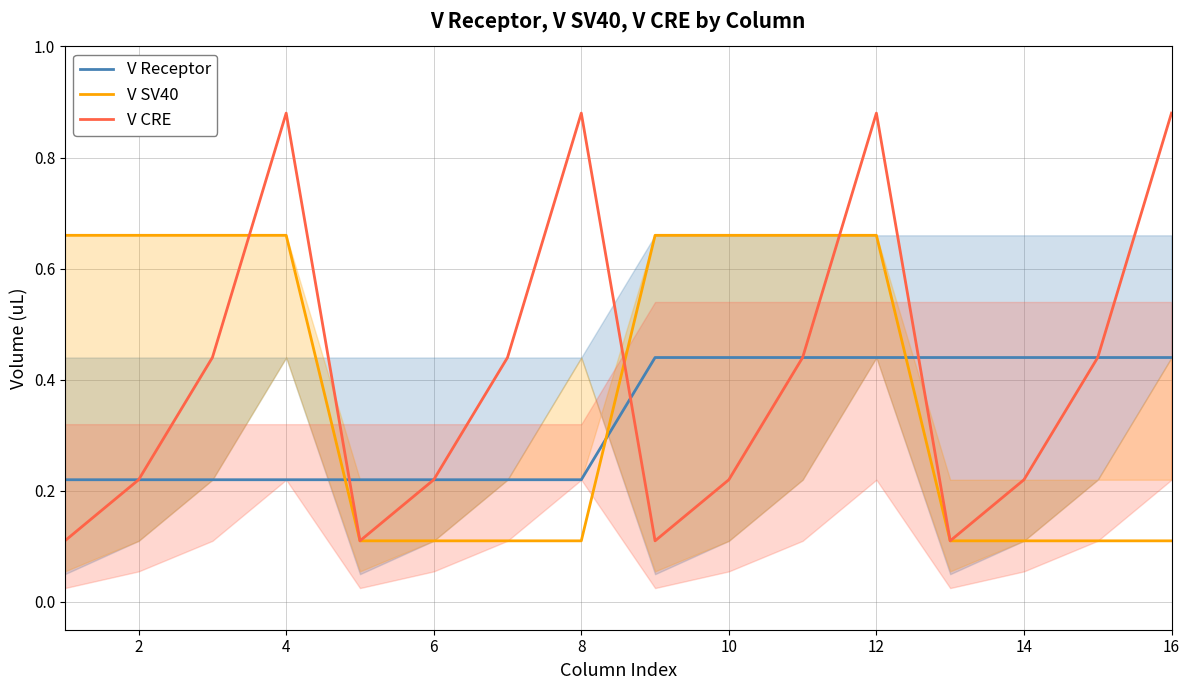

How many intersections are there between V SV40 and V Receptor?

3